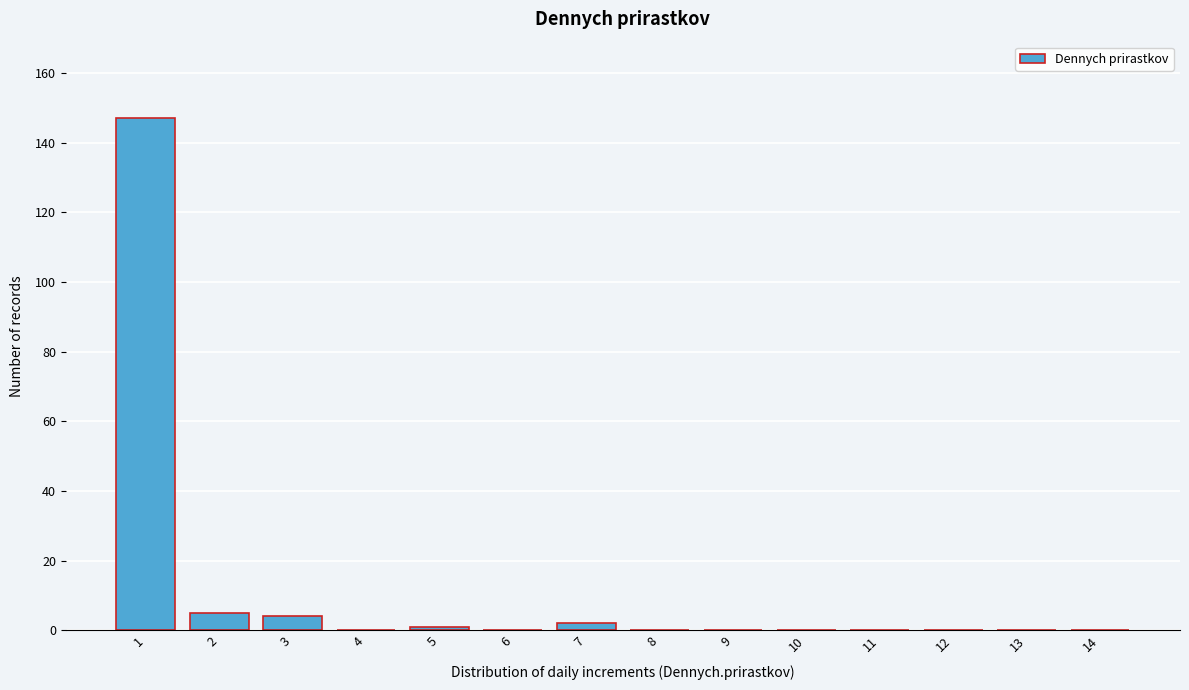

Reading left to right, list all the values displayed in this chart.

1=147	2=5	3=4	4=0	5=1	6=0	7=2	8=0	9=0	10=0	11=0	12=0	13=0	14=0